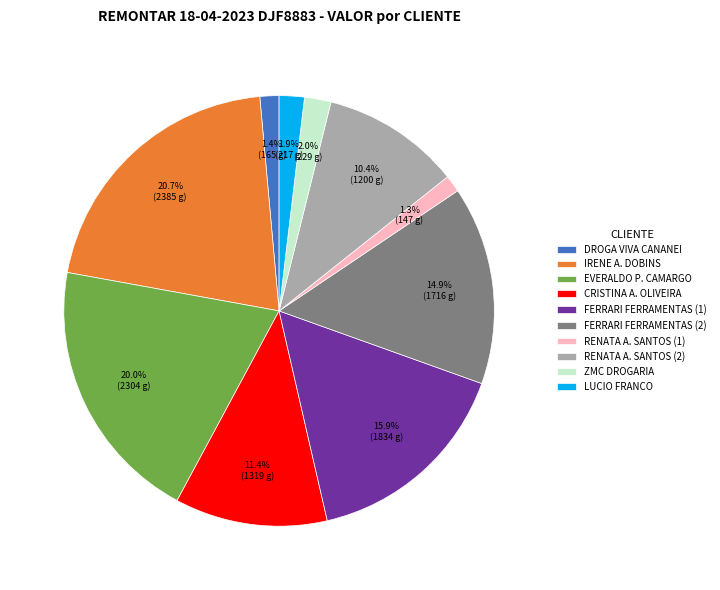

Which category has the biggest portion of the pie?

IRENE A. DOBINS